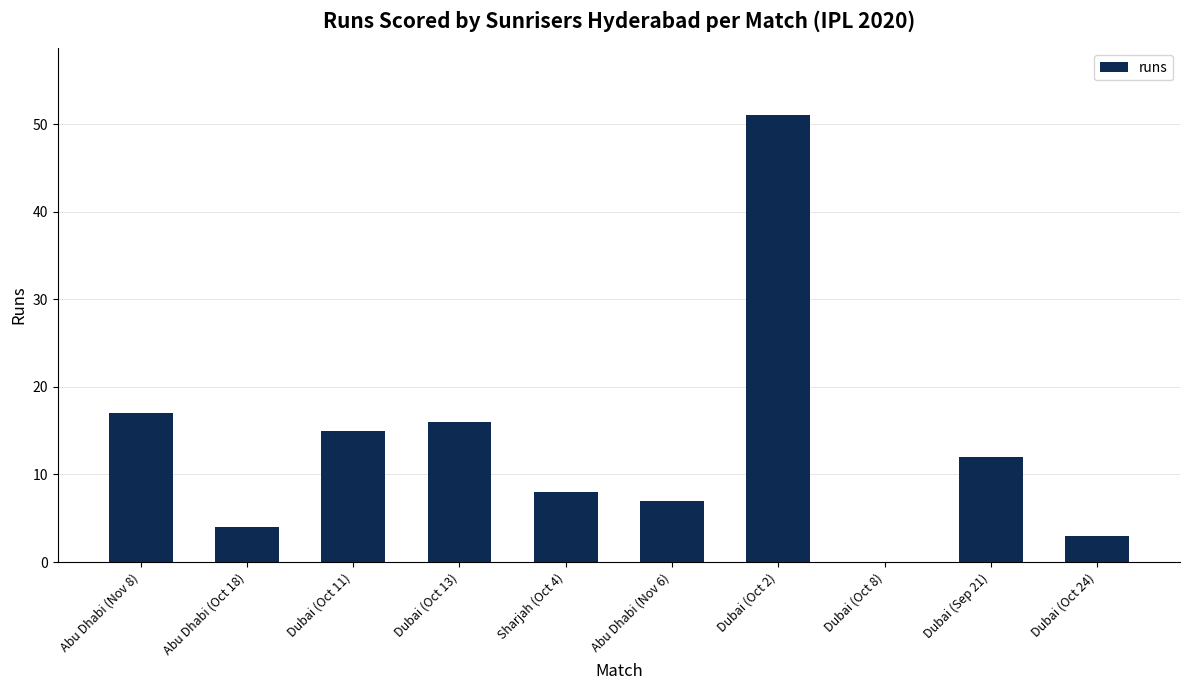

Is it true that the value at Abu Dhabi (Nov 8) is 7?

False